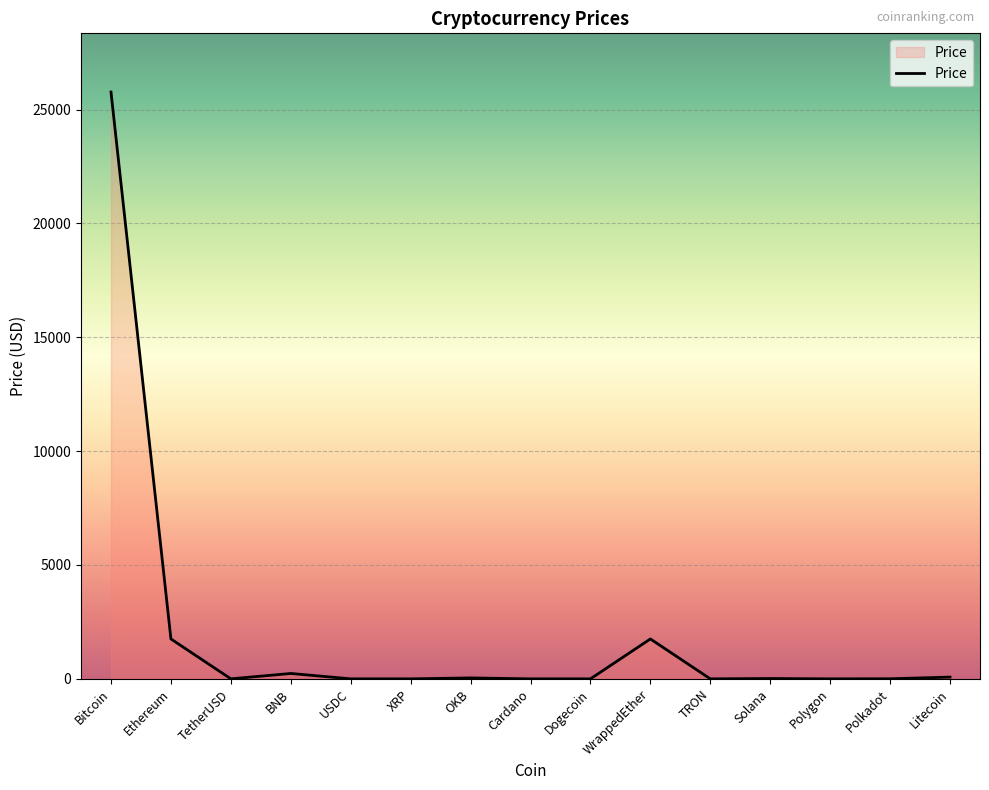

Is it true that the value at Litecoin is 77.2?

True